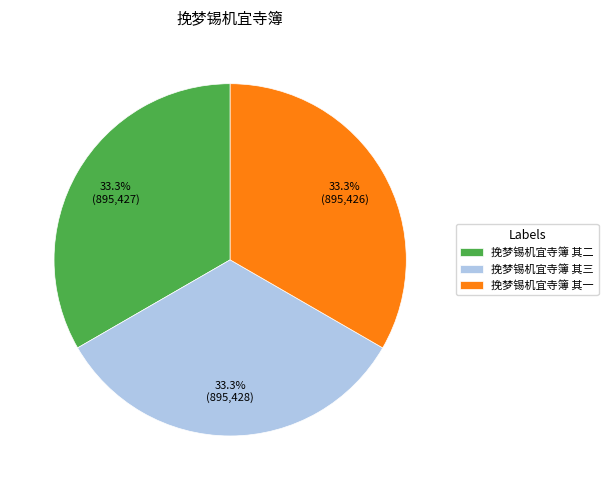

The 挽梦锡机宜寺簿 其二 slice represents 33% of the pie. True or false?

True